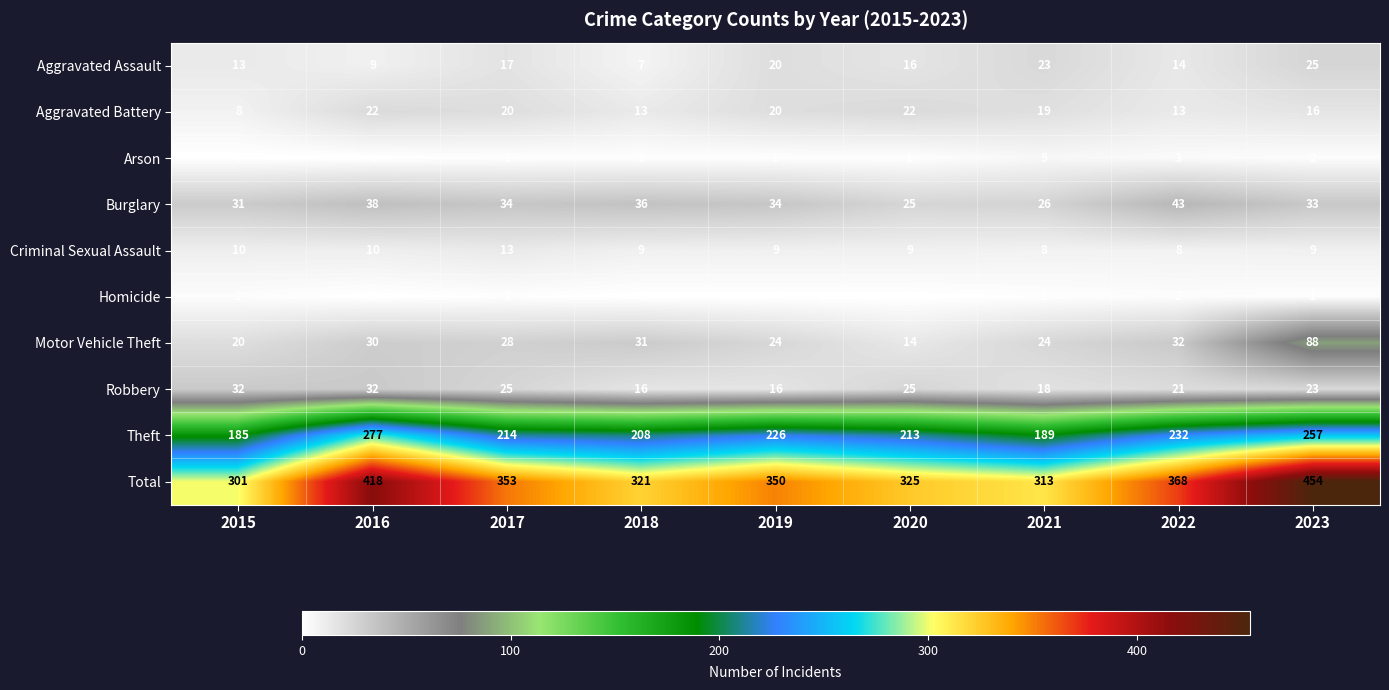

What is the difference between the maximum and minimum values in the Aggravated Battery series?

14